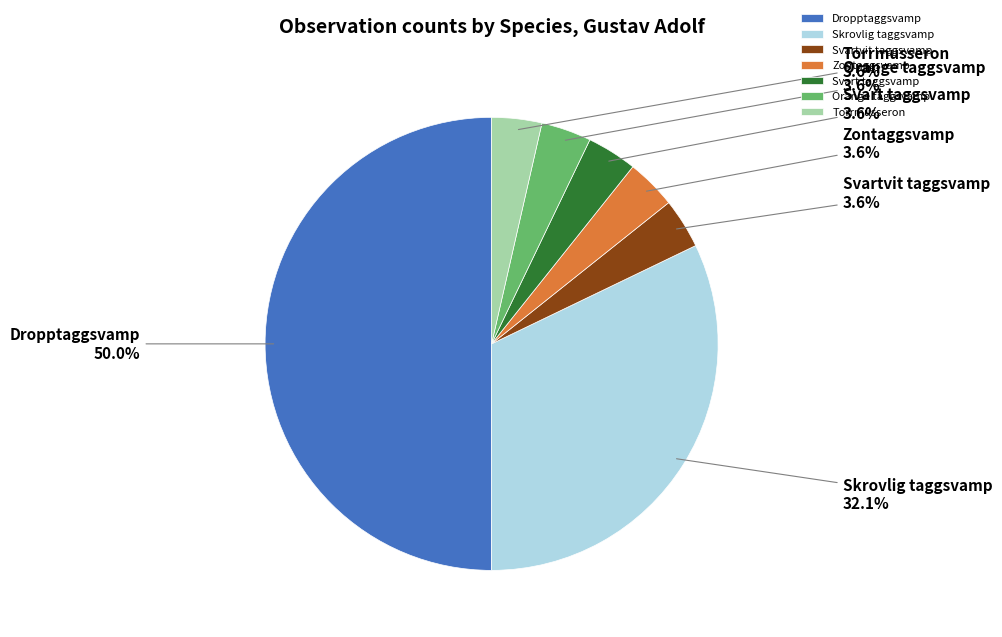

What percentage is the Dropptaggsvamp slice, to the nearest percent?

50%